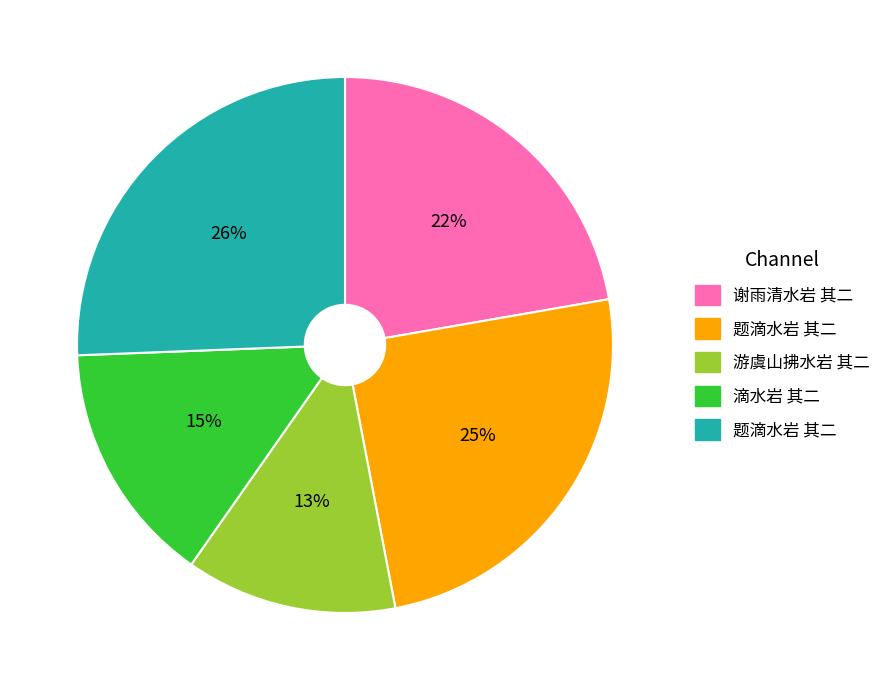

To the nearest percent, what is the average slice percentage?

20%